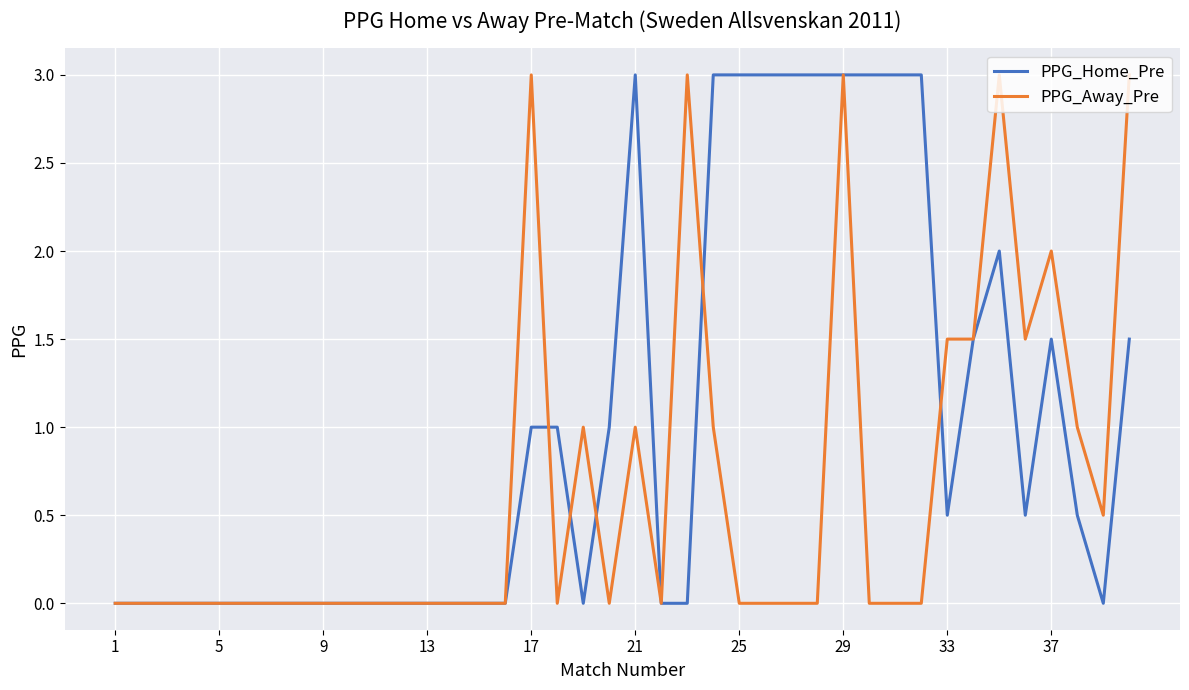

Which series has the largest total across all categories?

PPG_Home_Pre